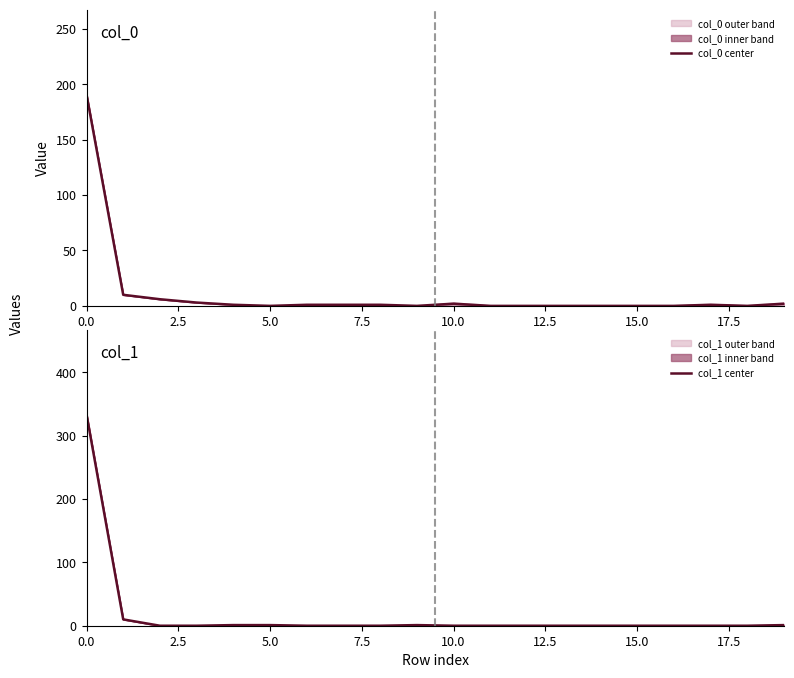

Which series ends up on top after the final intersection of col_1 center and col_0 center?

col_0 center